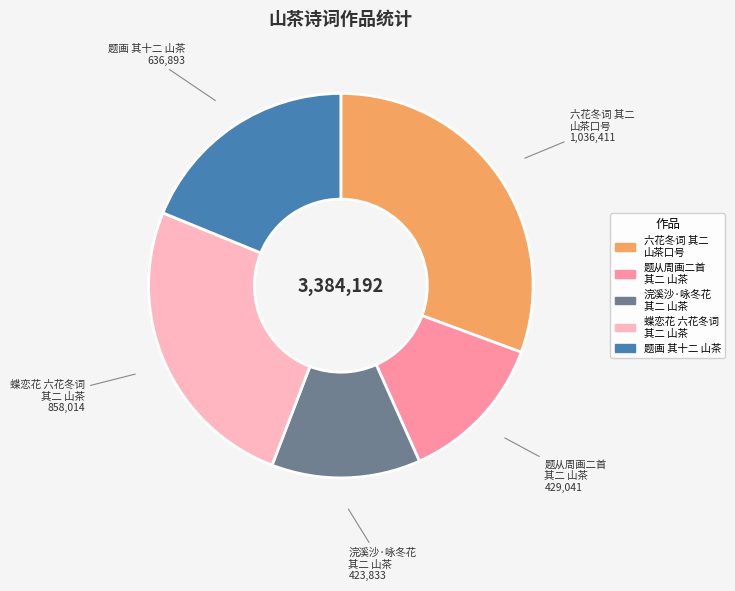

Which slice is the largest?

六花冬词 其二 山茶口号